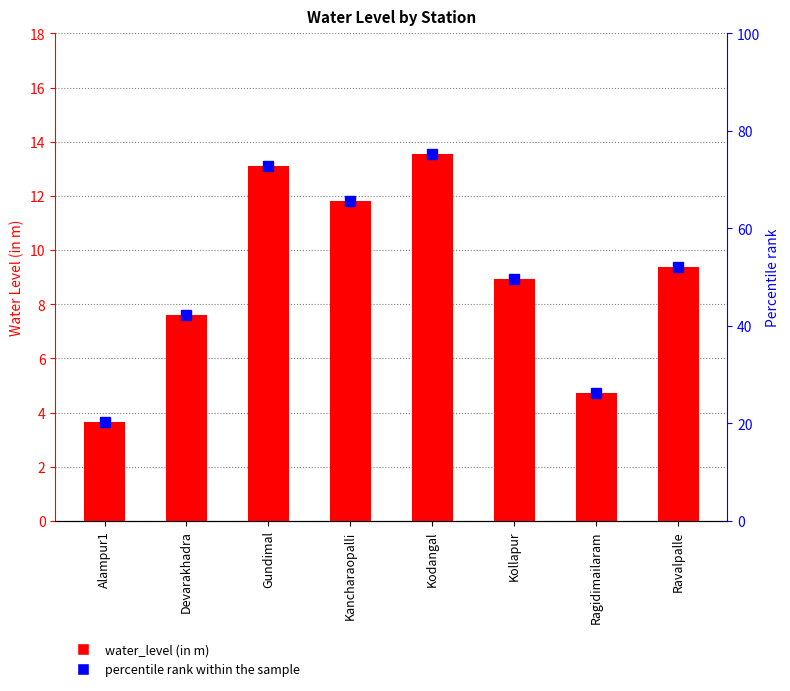

List the labels in order of water_level (in m) value, largest first.

Kodangal, Gundimal, Kancharaopalli, Ravalpalle, Kollapur, Devarakhadra, Ragidimailaram, Alampur1